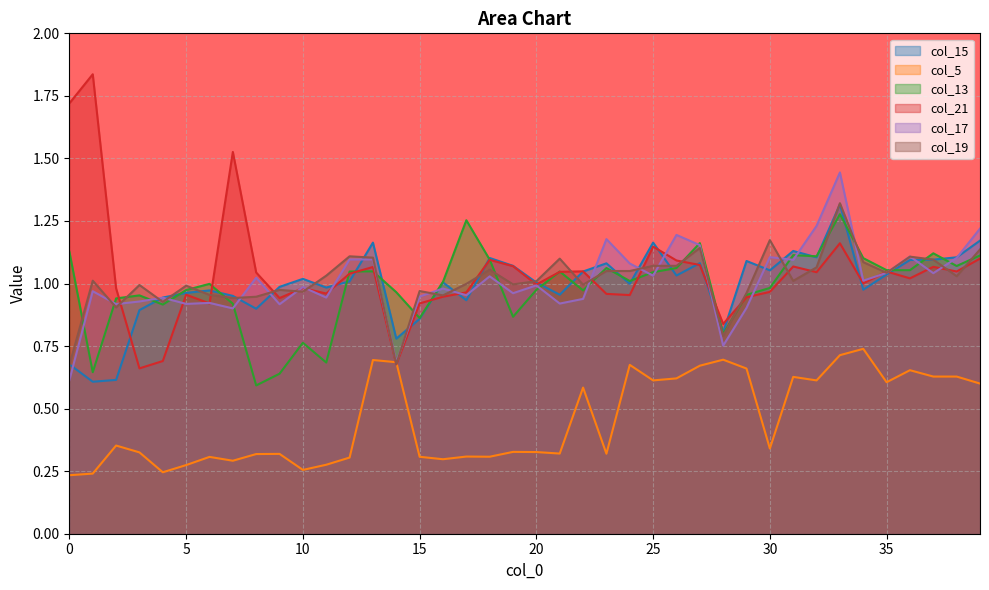

Where is the first local maximum for col_17?

1